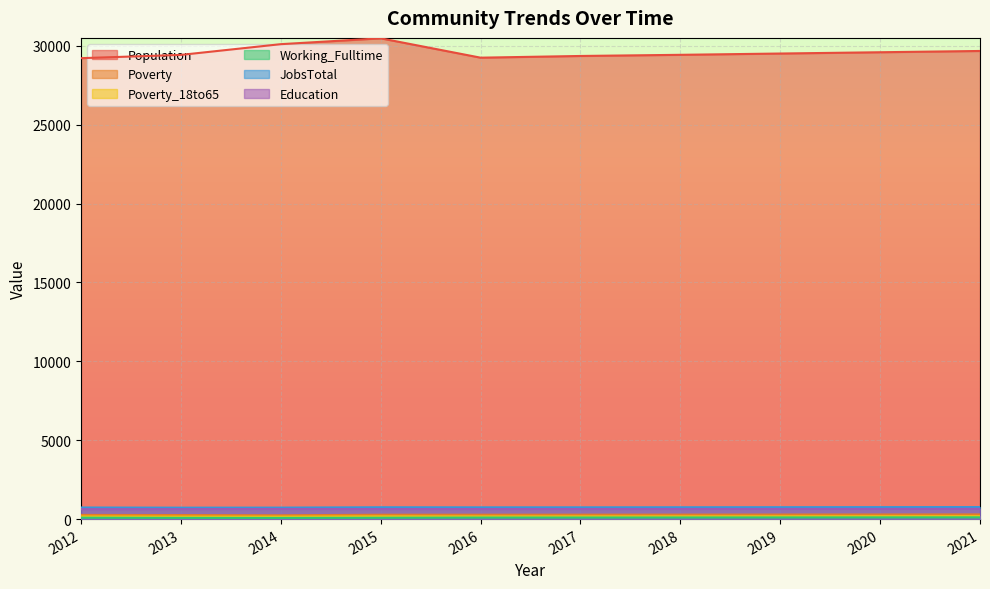

What is the value of the Population point at the 3rd from the left?

30102